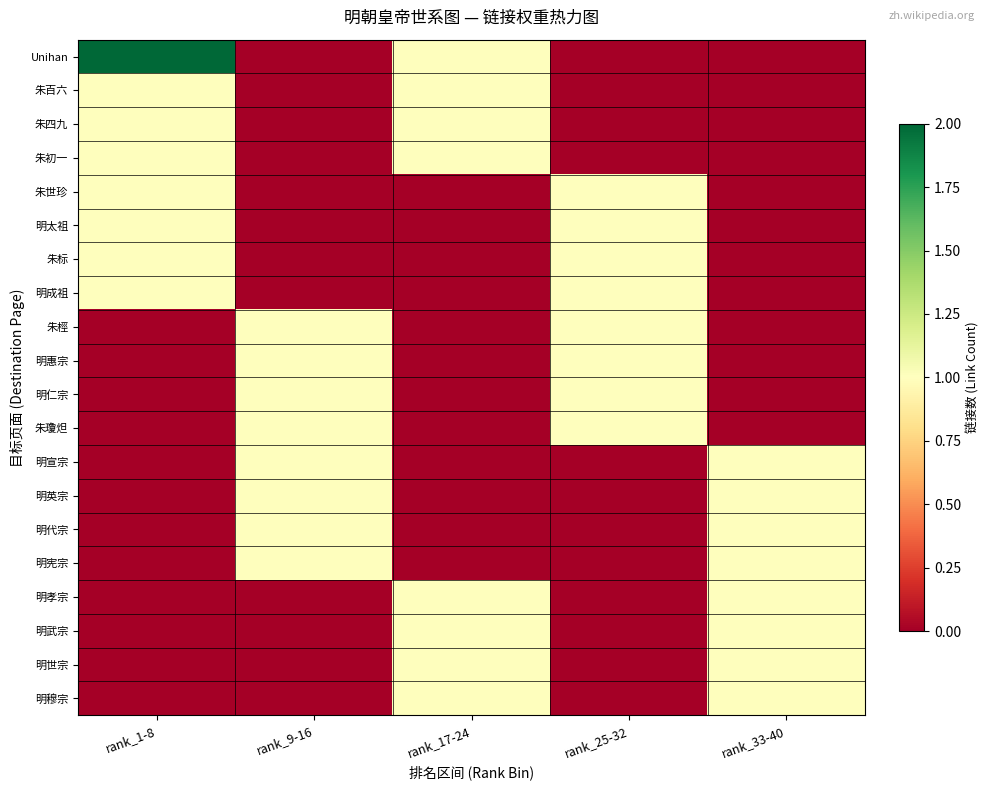

Reading left to right, what are all the values shown in this chart?

Unihan: rank_1-8=2	rank_9-16=0	rank_17-24=1	rank_25-32=0	rank_33-40=0
朱百六: rank_1-8=1	rank_9-16=0	rank_17-24=1	rank_25-32=0	rank_33-40=0
朱四九: rank_1-8=1	rank_9-16=0	rank_17-24=1	rank_25-32=0	rank_33-40=0
朱初一: rank_1-8=1	rank_9-16=0	rank_17-24=1	rank_25-32=0	rank_33-40=0
朱世珍: rank_1-8=1	rank_9-16=0	rank_17-24=0	rank_25-32=1	rank_33-40=0
明太祖: rank_1-8=1	rank_9-16=0	rank_17-24=0	rank_25-32=1	rank_33-40=0
朱标: rank_1-8=1	rank_9-16=0	rank_17-24=0	rank_25-32=1	rank_33-40=0
明成祖: rank_1-8=1	rank_9-16=0	rank_17-24=0	rank_25-32=1	rank_33-40=0
朱桱: rank_1-8=0	rank_9-16=1	rank_17-24=0	rank_25-32=1	rank_33-40=0
明惠宗: rank_1-8=0	rank_9-16=1	rank_17-24=0	rank_25-32=1	rank_33-40=0
明仁宗: rank_1-8=0	rank_9-16=1	rank_17-24=0	rank_25-32=1	rank_33-40=0
朱瓊炟: rank_1-8=0	rank_9-16=1	rank_17-24=0	rank_25-32=1	rank_33-40=0
明宣宗: rank_1-8=0	rank_9-16=1	rank_17-24=0	rank_25-32=0	rank_33-40=1
明英宗: rank_1-8=0	rank_9-16=1	rank_17-24=0	rank_25-32=0	rank_33-40=1
明代宗: rank_1-8=0	rank_9-16=1	rank_17-24=0	rank_25-32=0	rank_33-40=1
明宪宗: rank_1-8=0	rank_9-16=1	rank_17-24=0	rank_25-32=0	rank_33-40=1
明孝宗: rank_1-8=0	rank_9-16=0	rank_17-24=1	rank_25-32=0	rank_33-40=1
明武宗: rank_1-8=0	rank_9-16=0	rank_17-24=1	rank_25-32=0	rank_33-40=1
明世宗: rank_1-8=0	rank_9-16=0	rank_17-24=1	rank_25-32=0	rank_33-40=1
明穆宗: rank_1-8=0	rank_9-16=0	rank_17-24=1	rank_25-32=0	rank_33-40=1